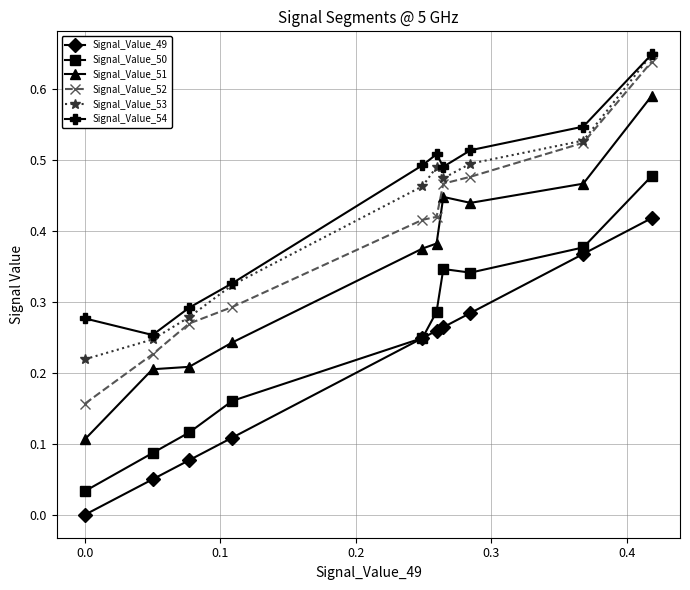

True or false: Signal_Value_54 and Signal_Value_49 cross at least once.

False